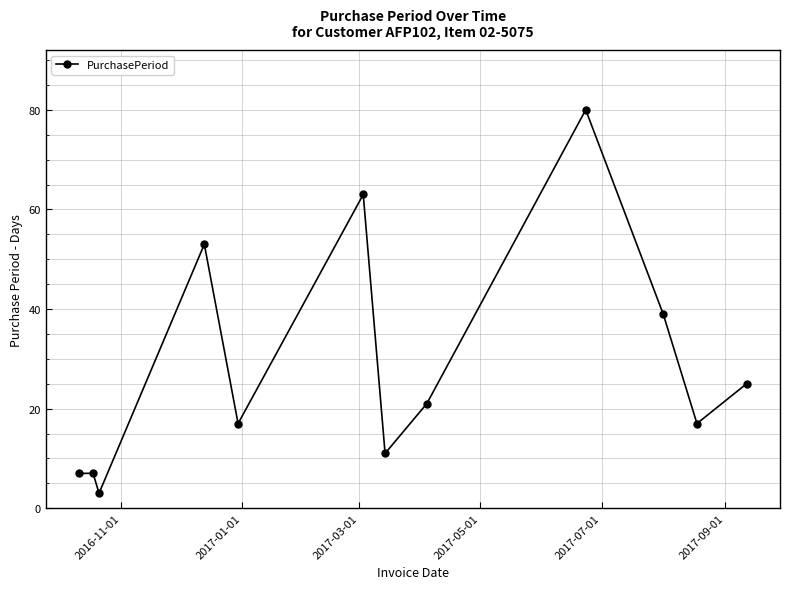

What is the difference between the second highest and second lowest values?

56